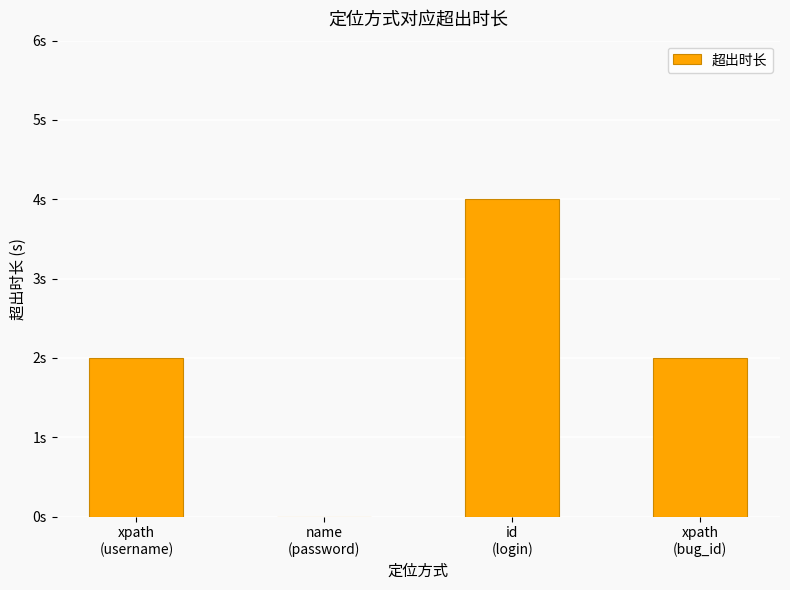

Count the number of values greater than 2.

1